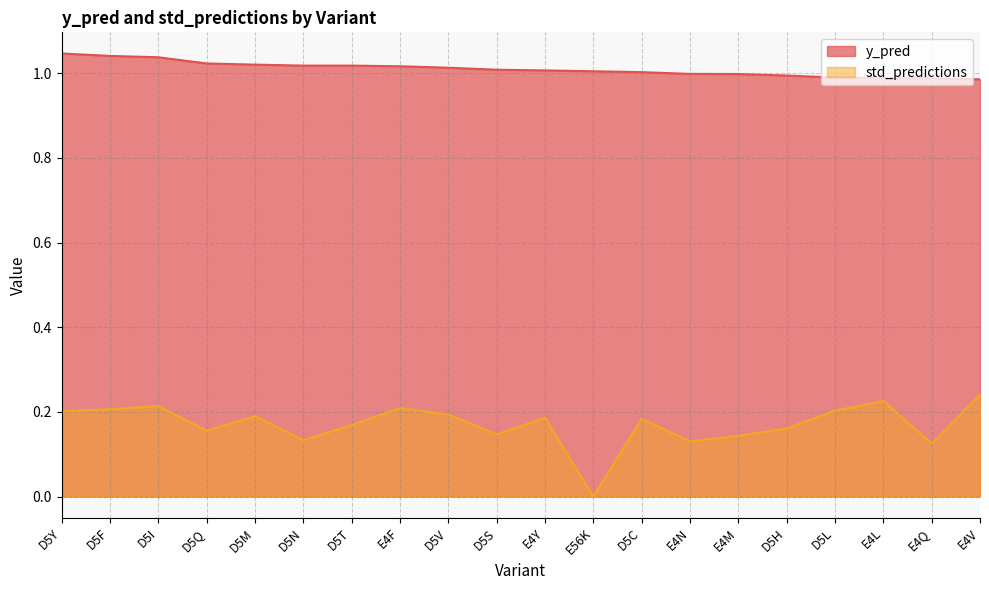

Reading right to left, extract all data points from this chart.

y_pred: E4V=1.0	E4Q=1.0	E4L=1.0	D5L=1.0	D5H=1.0	E4M=1.0	E4N=1.0	D5C=1.0	E56K=1.0	E4Y=1.0	D5S=1.0	D5V=1.0	E4F=1.0	D5T=1.0	D5N=1.0	D5M=1.0	D5Q=1.0	D5I=1.0	D5F=1.0	D5Y=1.0
std_predictions: E4V=0.2	E4Q=0.1	E4L=0.2	D5L=0.2	D5H=0.2	E4M=0.1	E4N=0.1	D5C=0.2	E56K=0.0	E4Y=0.2	D5S=0.1	D5V=0.2	E4F=0.2	D5T=0.2	D5N=0.1	D5M=0.2	D5Q=0.2	D5I=0.2	D5F=0.2	D5Y=0.2